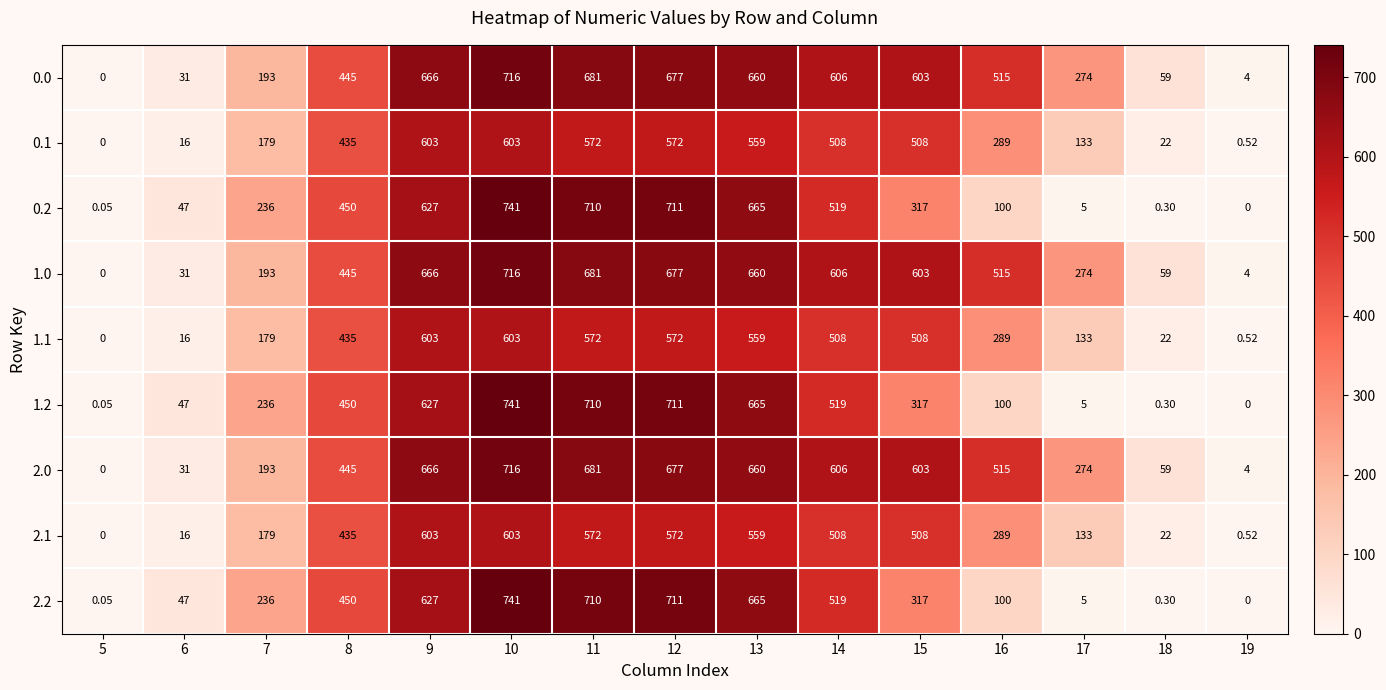

Is the value of 2.0 at 7 greater than the value of 0.2 at 7?

No